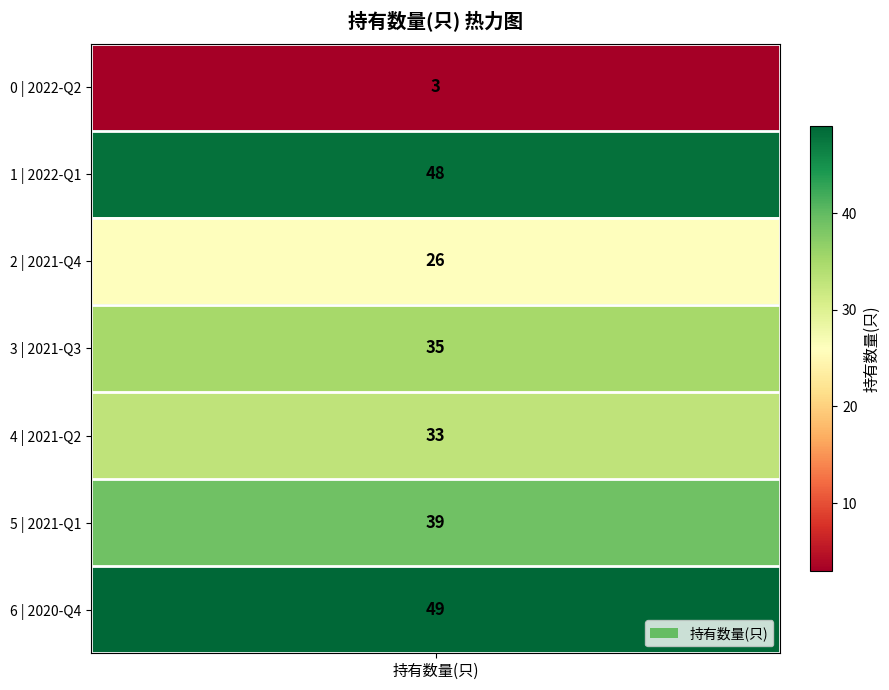

List the labels in order of value, largest first.

2020-Q4, 2022-Q1, 2021-Q1, 2021-Q3, 2021-Q2, 2021-Q4, 2022-Q2